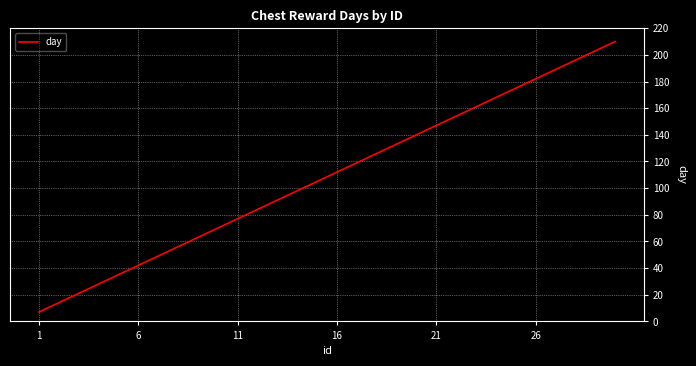

What is the minimum value shown in the chart?

7